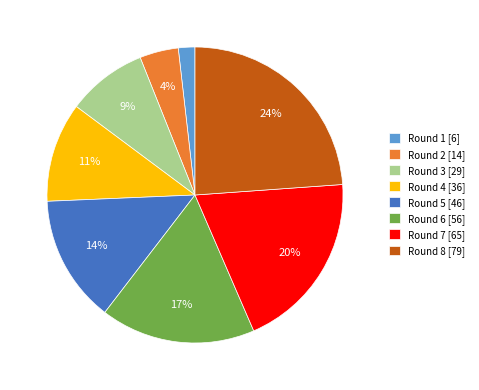

To the nearest percent, what is the combined percentage of Round 1 and Round 6?

19%